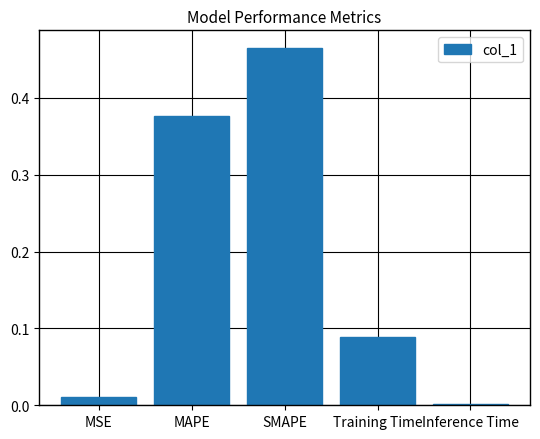

True or false: the data shows 0.2 at MAPE.

False